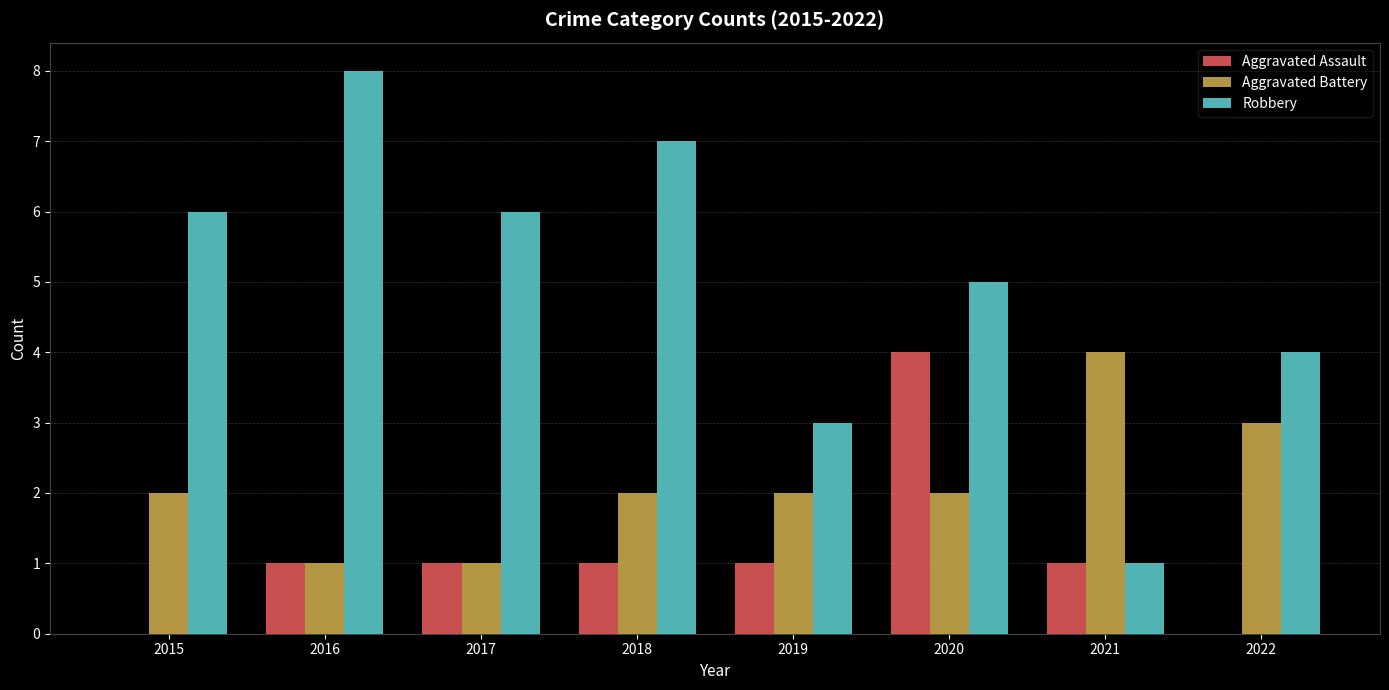

What is the total value across all series at 2017?

8